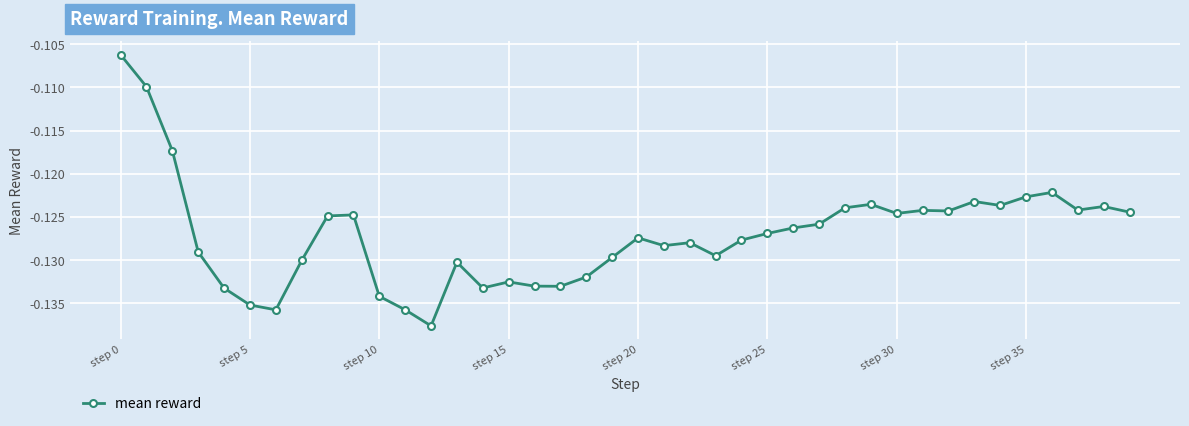

True or false: there are more than 1 points higher than both neighbors.

True